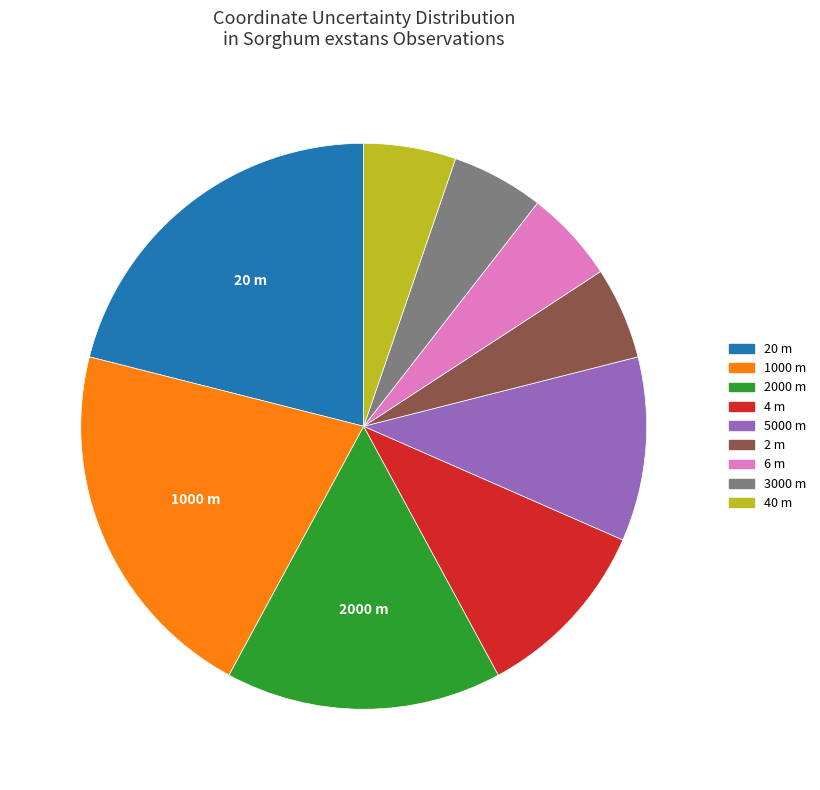

Do 6 m and 20 m together represent more than half of the pie?

No